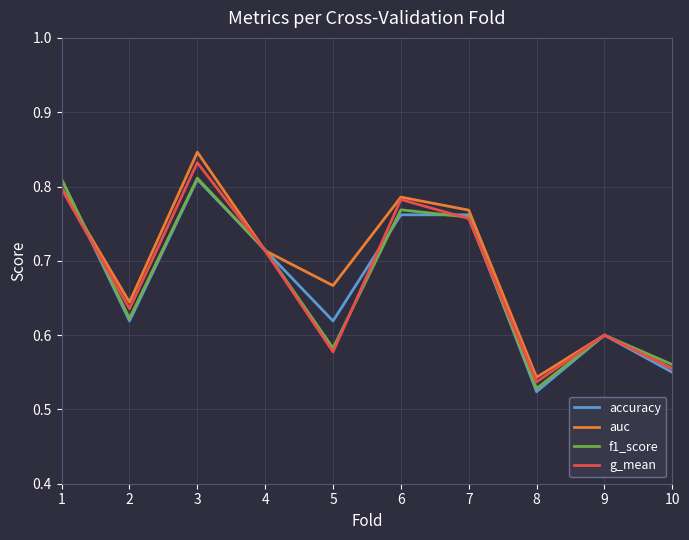

At which category does g_mean reach its first local peak?

3